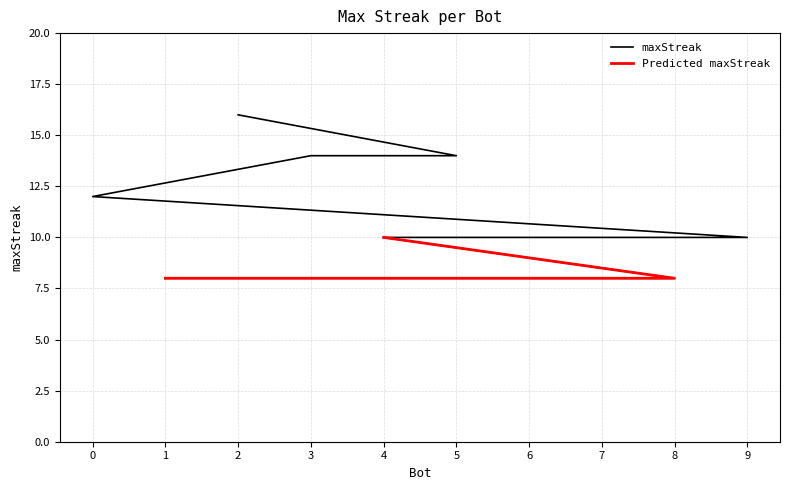

Where does the data first go above 10?

2